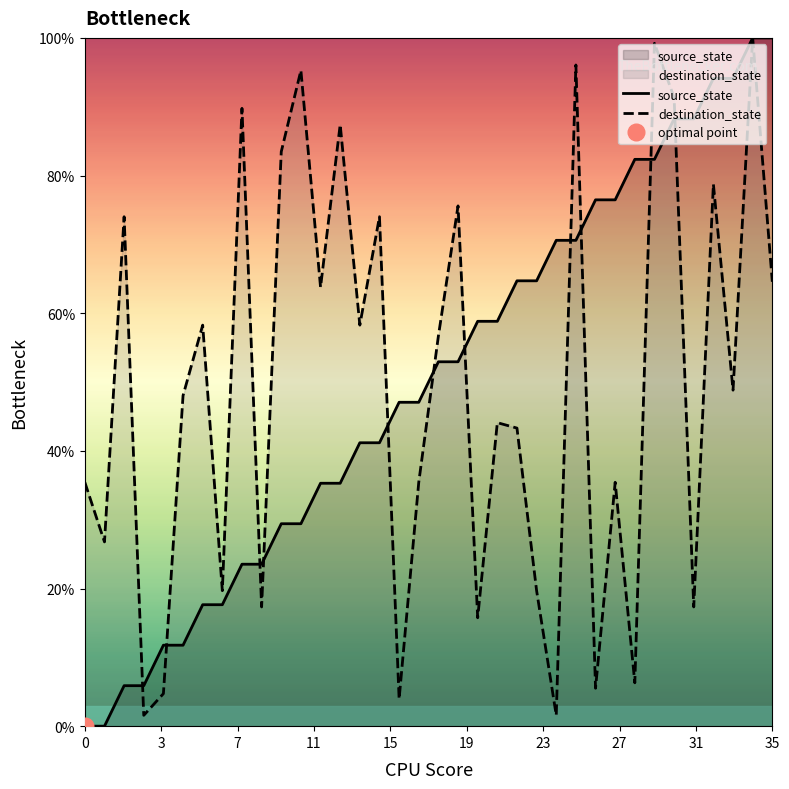

What are all the series names shown in the legend?

source_state, destination_state